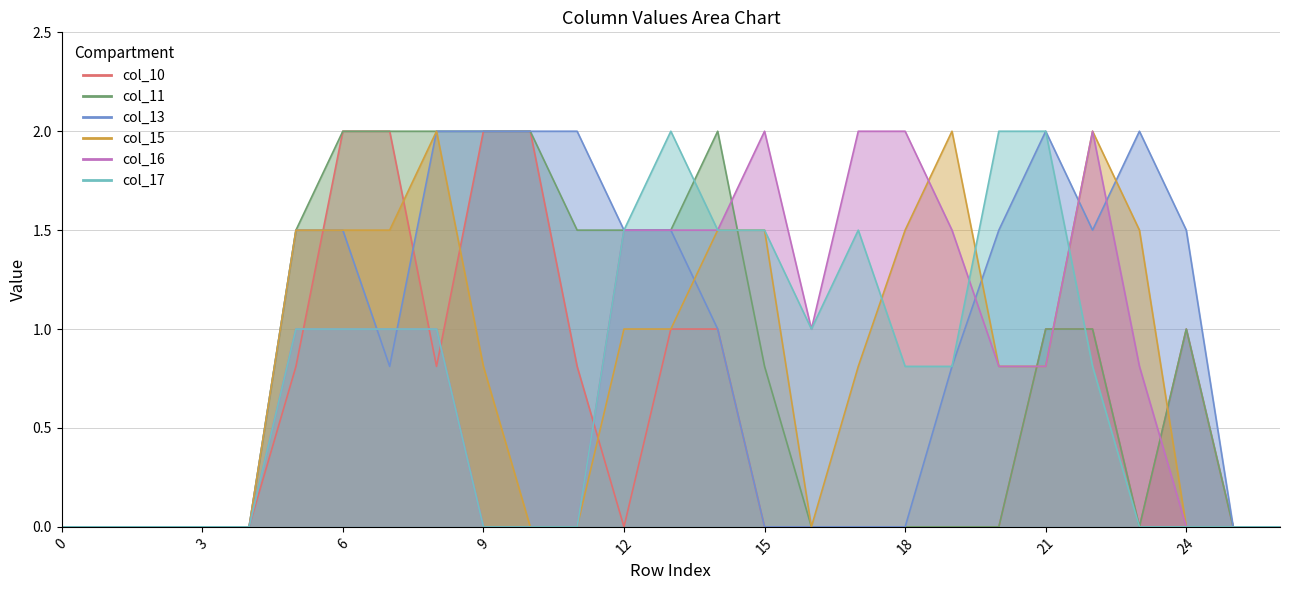

What is the maximum value for col_17?

2.0